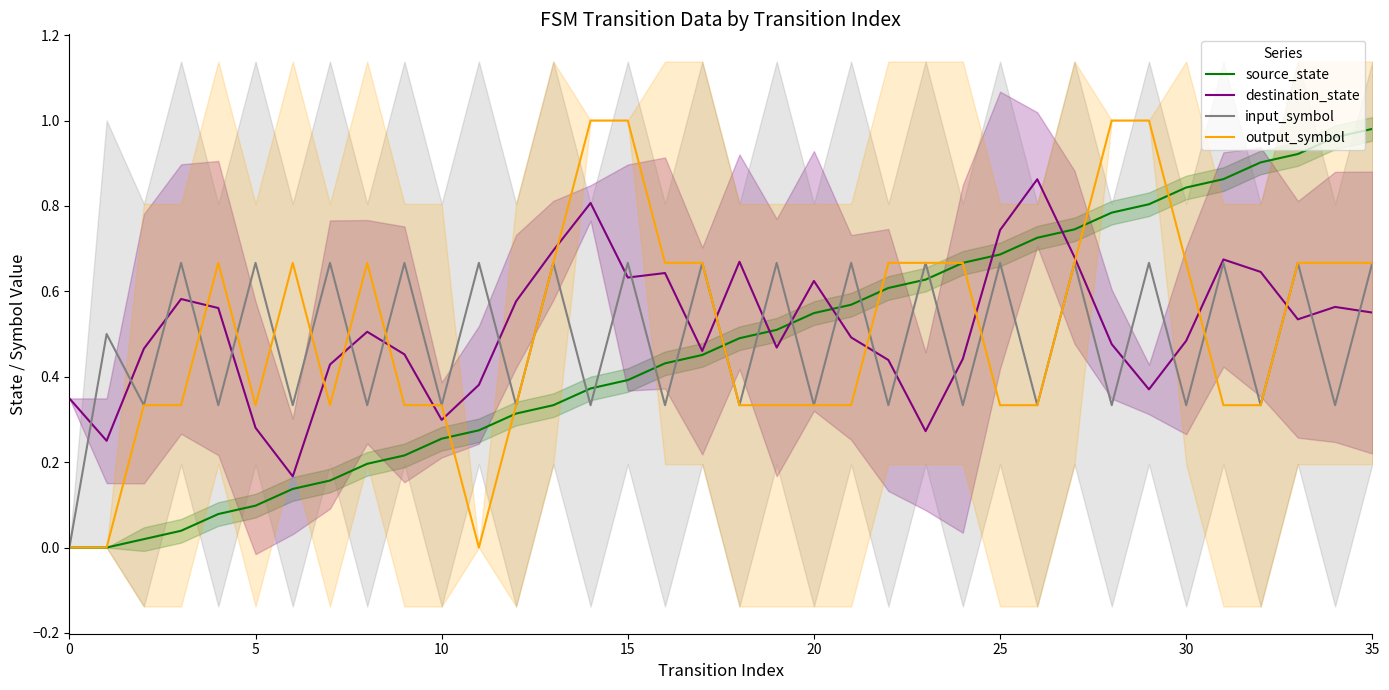

What is the difference between the maximum and minimum values in the input_symbol series?

0.7